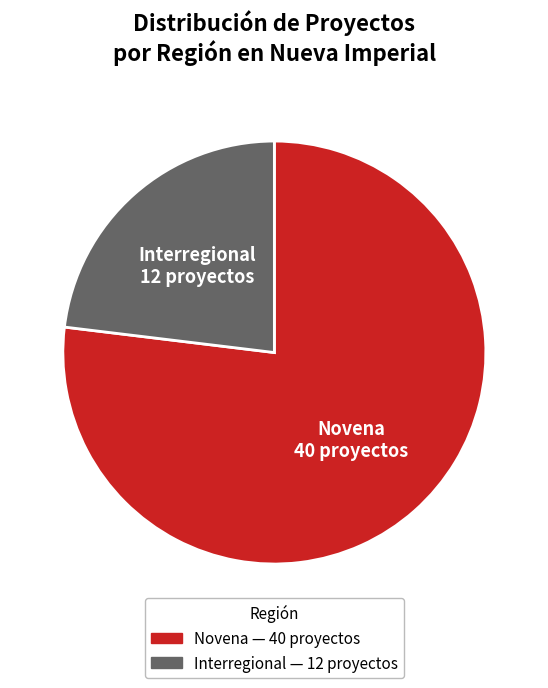

Do Interregional and Novena together represent more than half of the pie?

Yes